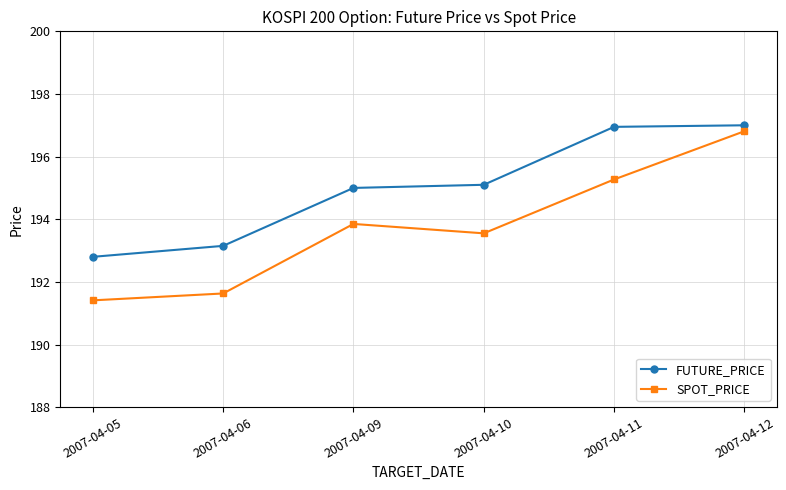

Does the chart have visible grid lines?

Yes